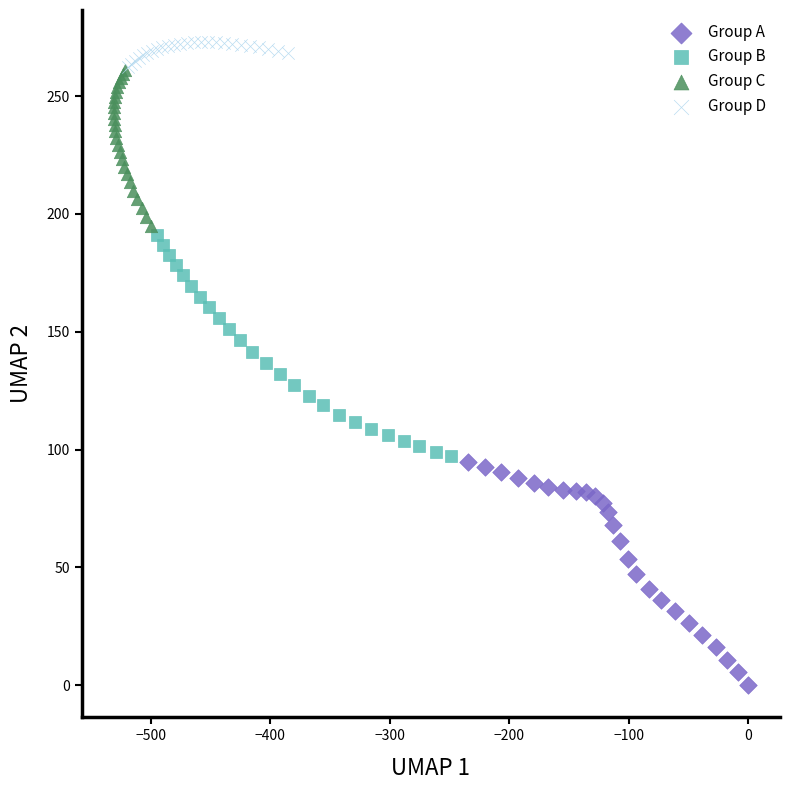

Which series has the widest spread of Y values?

Group A